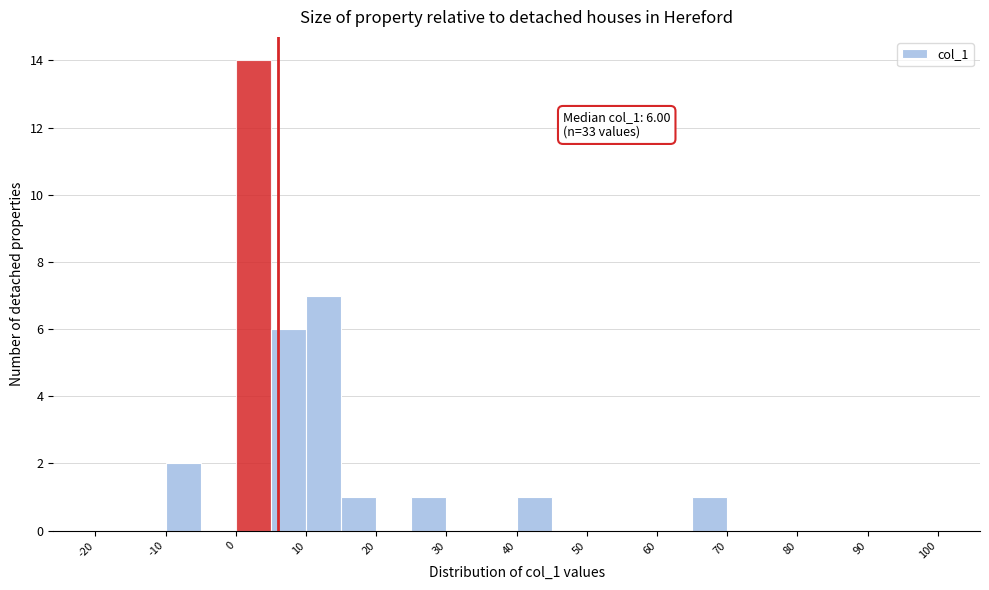

Over which range of the x-axis is the bar tallest?

0 to 5